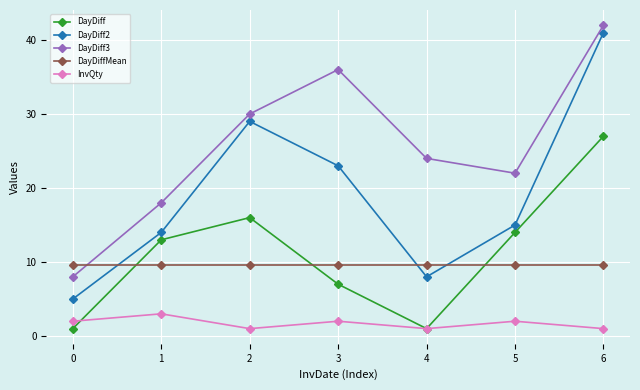

What is the total value across all series at 0?

25.6